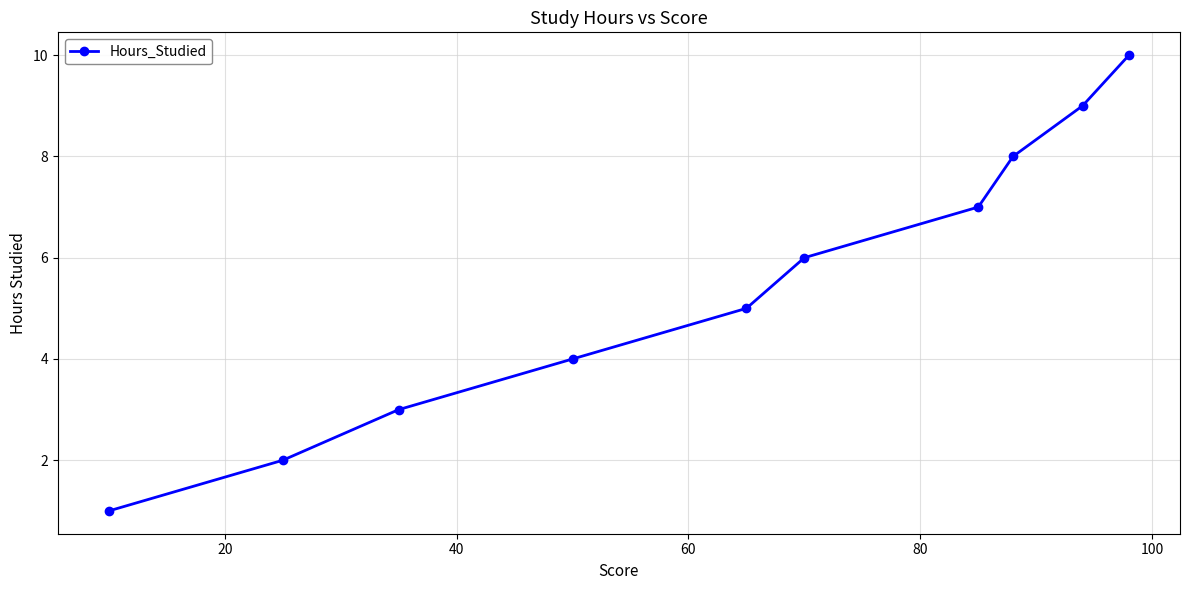

Is this an area chart (filled region under the line)?

No